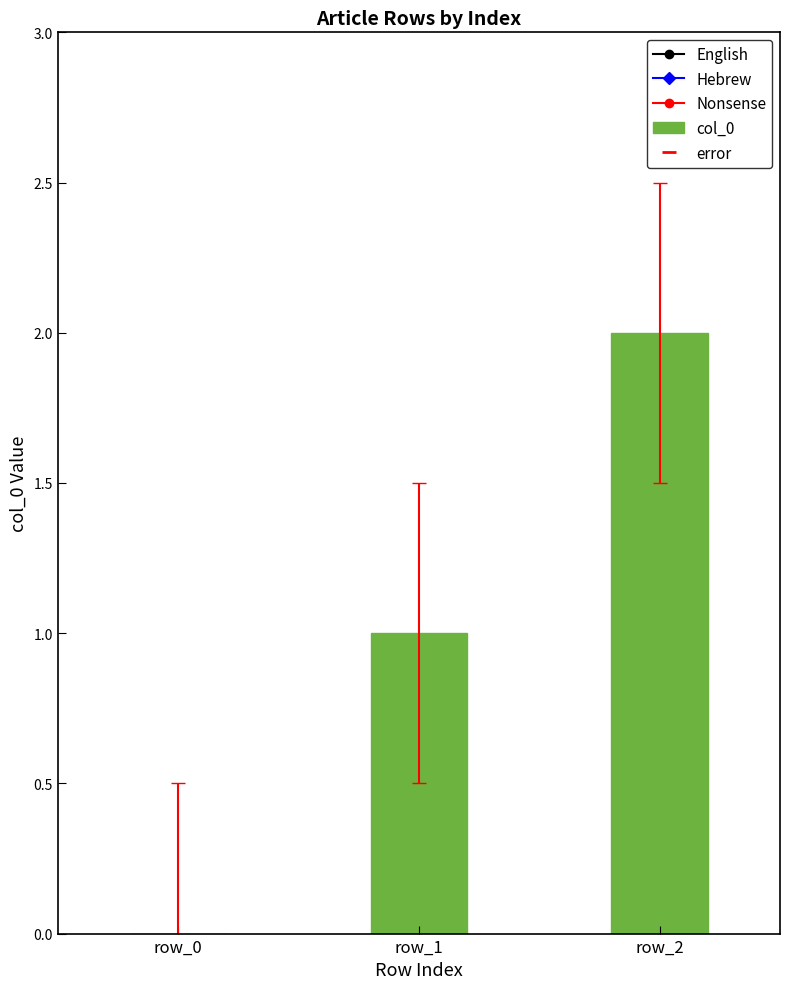

At which category does the chart reach its peak across all series?

row_2